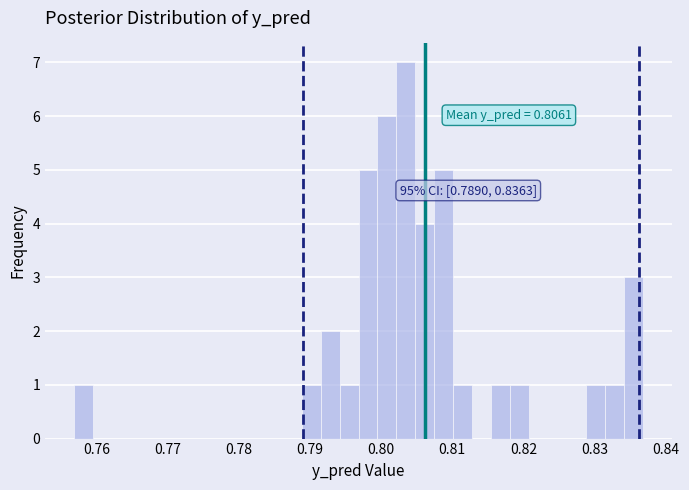

Around what value on the x-axis is the tallest bar? Give the approximate position of its centre, as read against the axis.

0.804